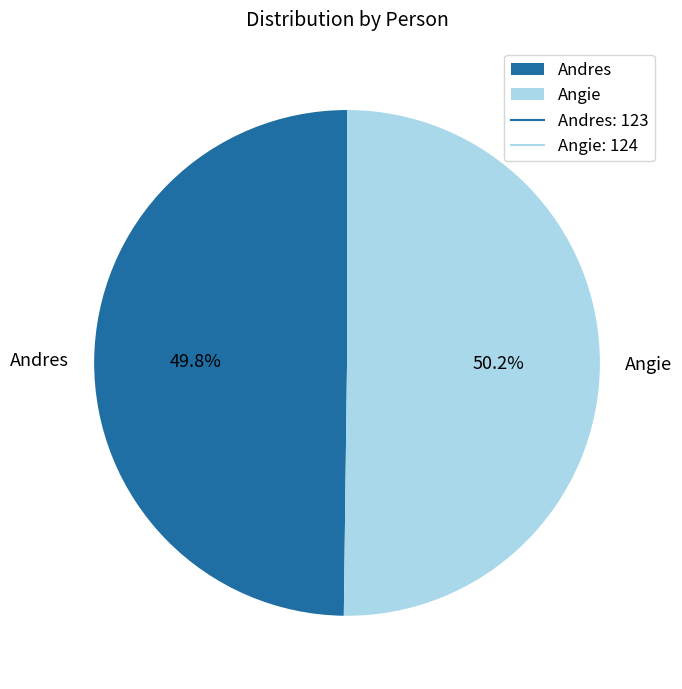

True or false: Angie accounts for 50% of the total.

True